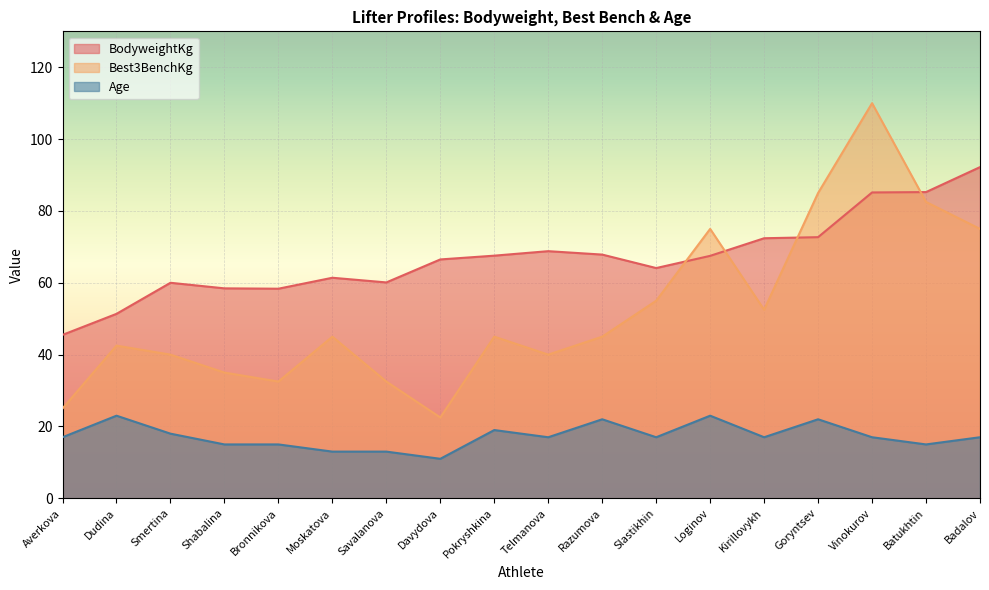

Count the number of categories in the chart.

18